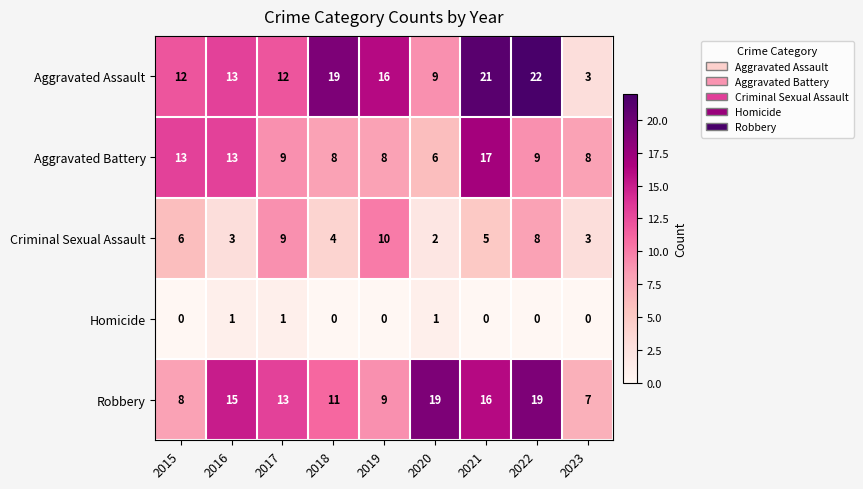

Rank the series at 2015 from highest to lowest value.

Aggravated Battery, Aggravated Assault, Robbery, Criminal Sexual Assault, Homicide